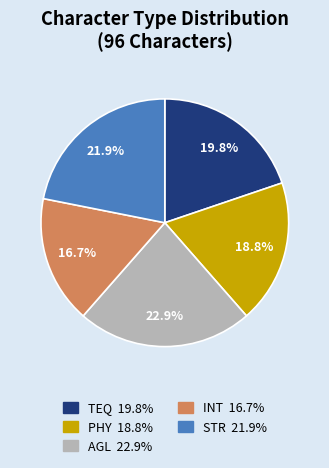

What portion of the pie excludes TEQ?

80.2%